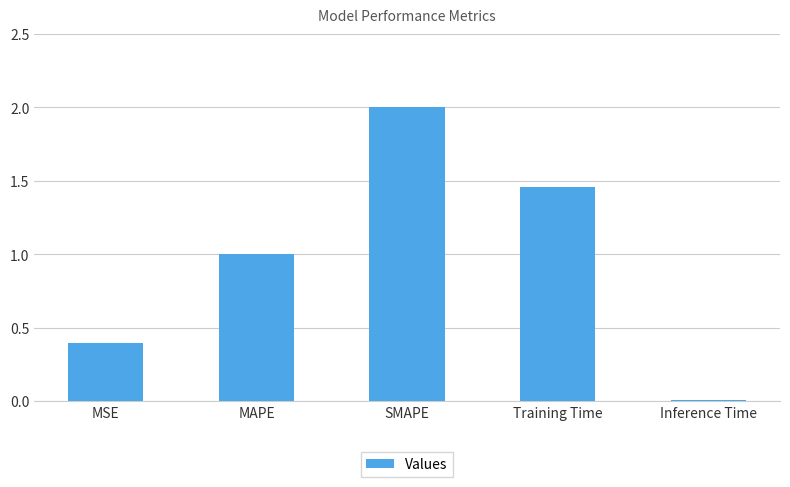

Does the chart contain stacked bars?

No